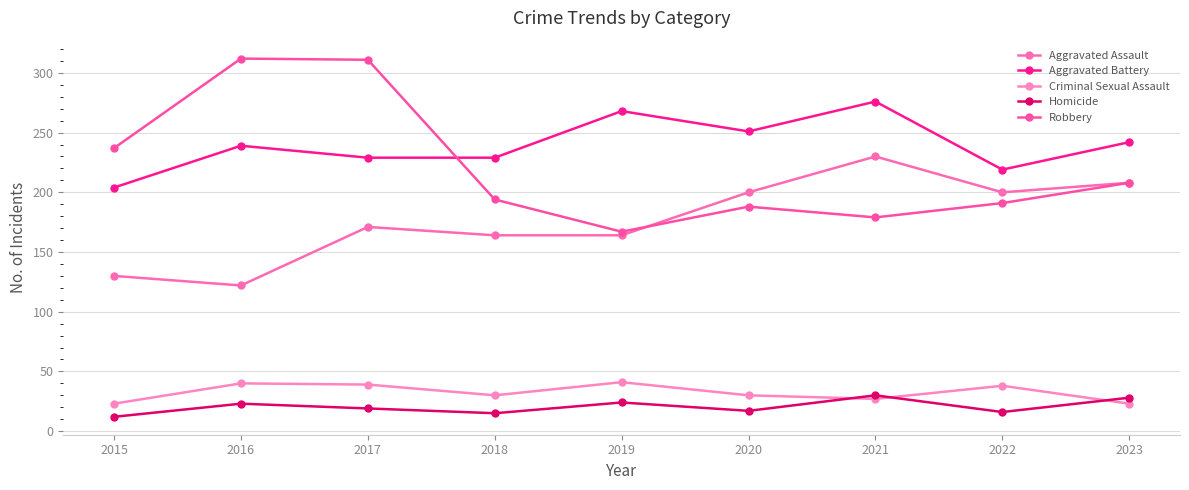

What is the value of the Homicide point at the 3rd from the left?

19